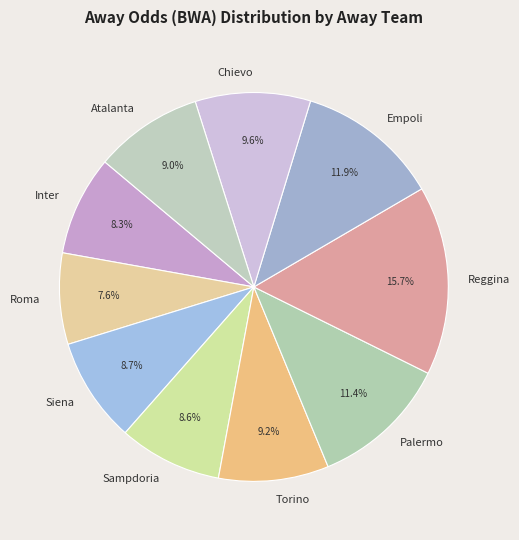

Is there any slice that represents more than half of the pie?

No